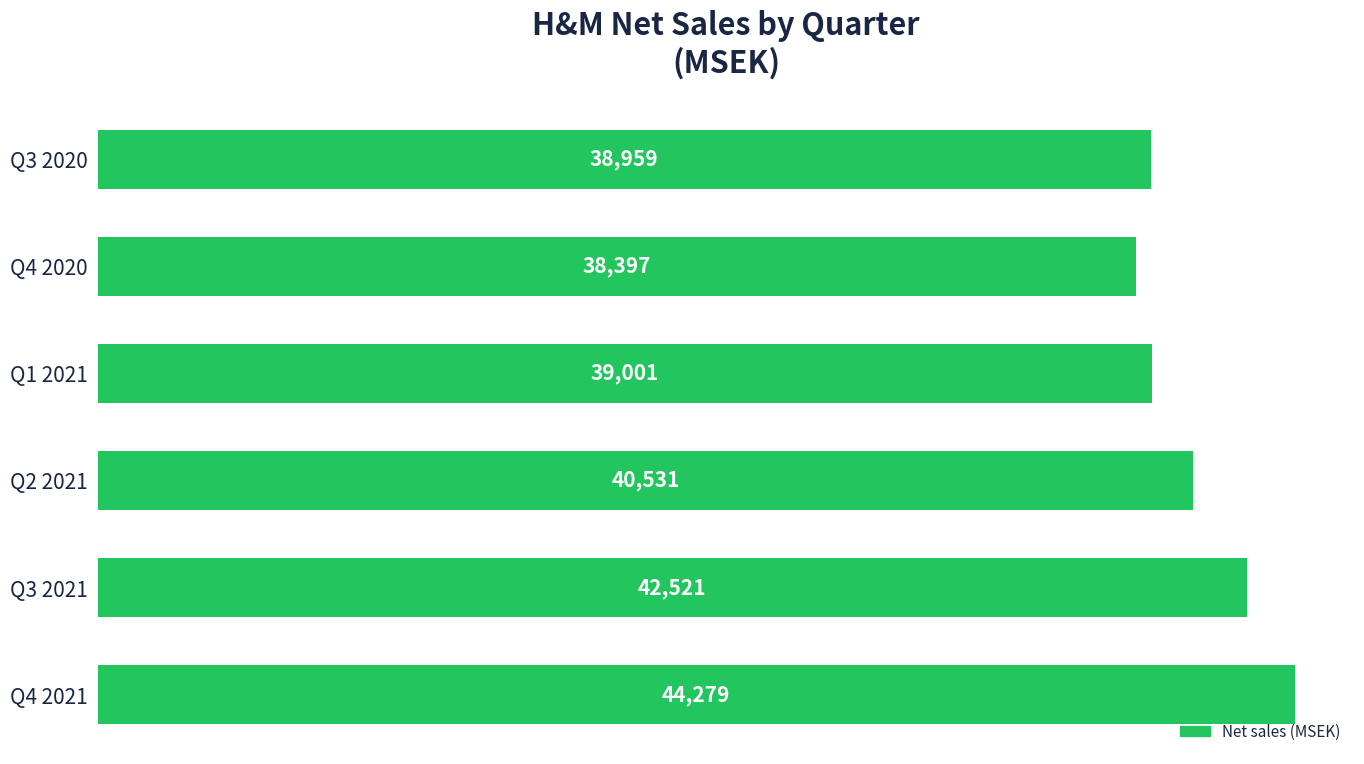

Rank the categories by value from highest to lowest.

Q4 2021, Q3 2021, Q2 2021, Q1 2021, Q3 2020, Q4 2020